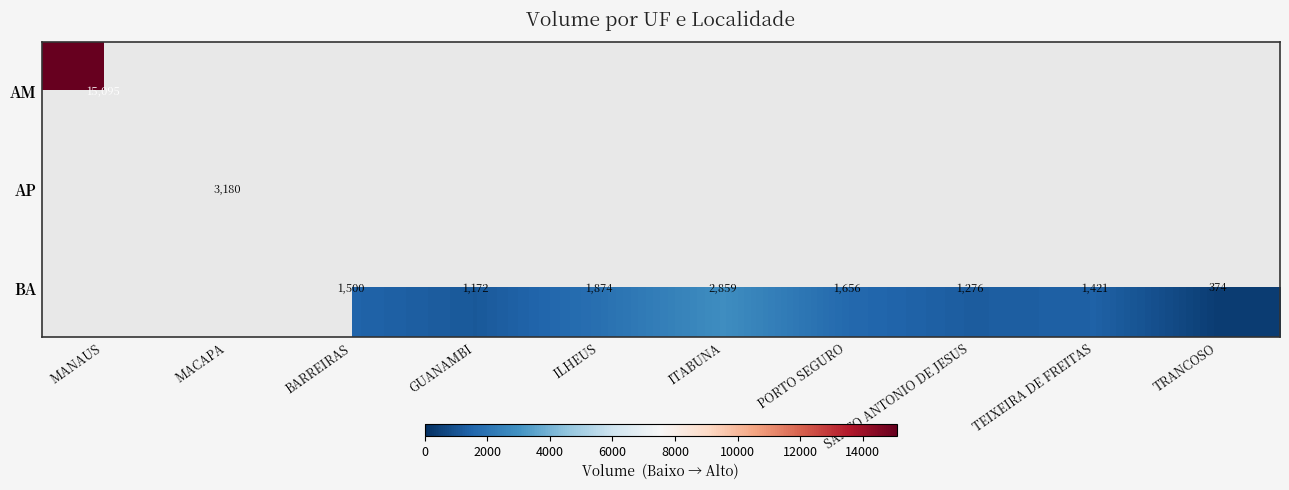

How many distinct data groups are displayed?

3